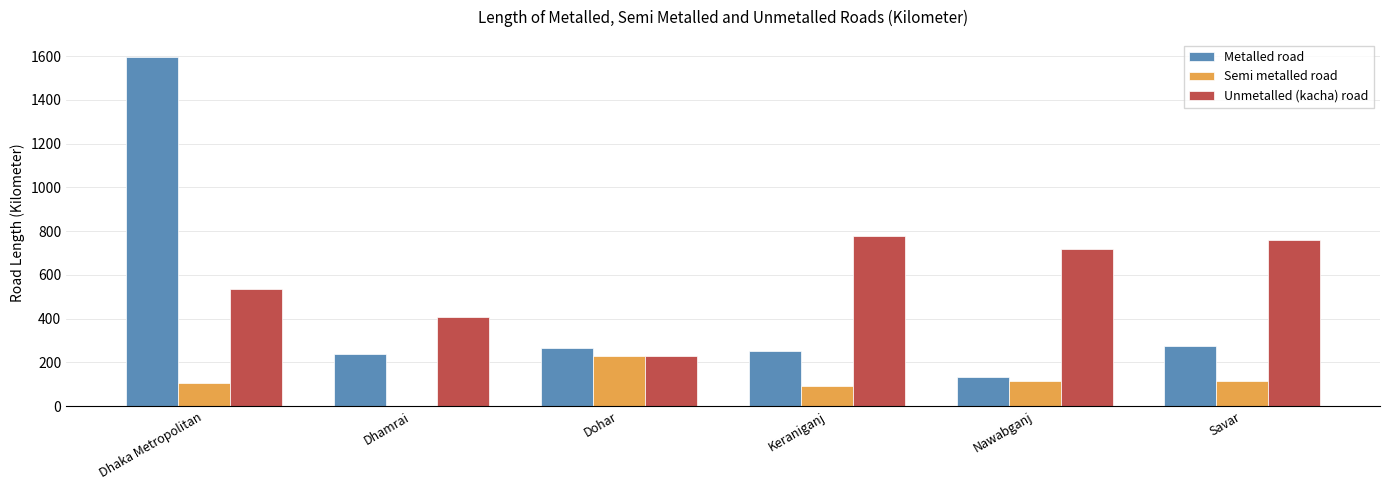

Between Dhamrai and Nawabganj, which series saw the biggest shift?

Unmetalled (kacha) road